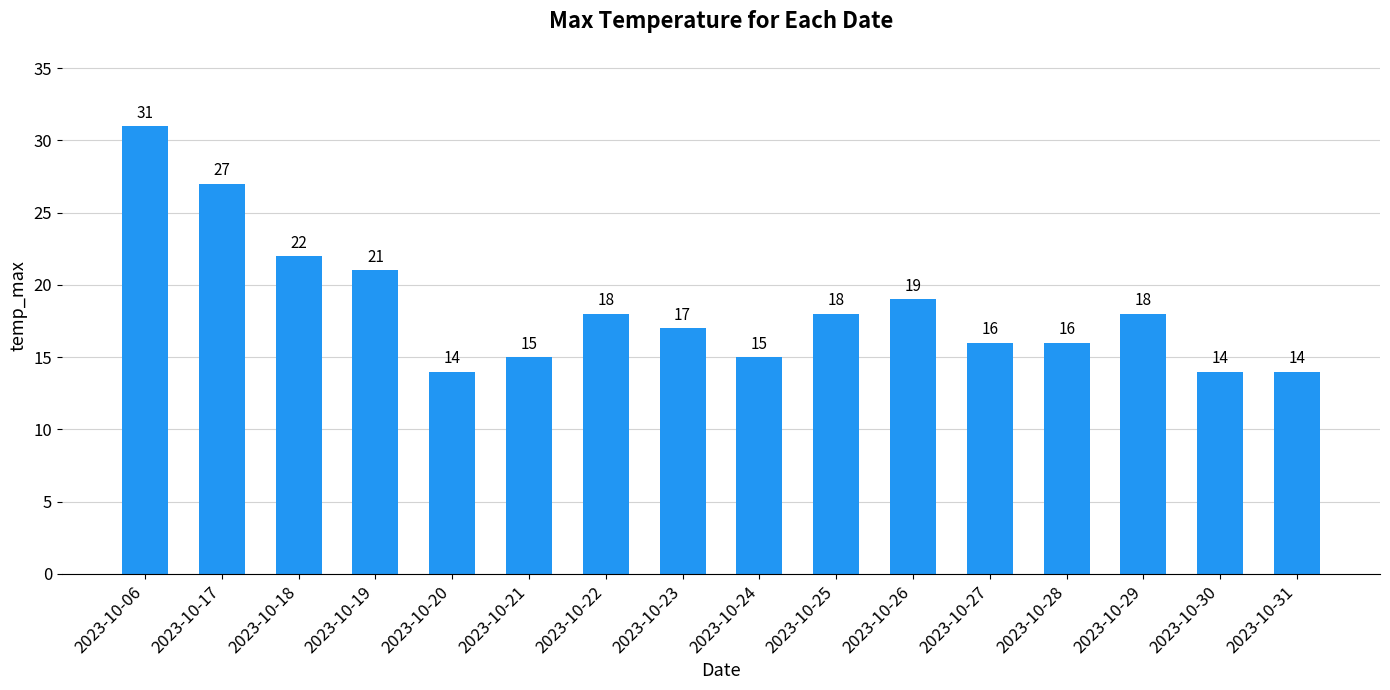

What is the sum of the values at 2023-10-25 and 2023-10-06?

49